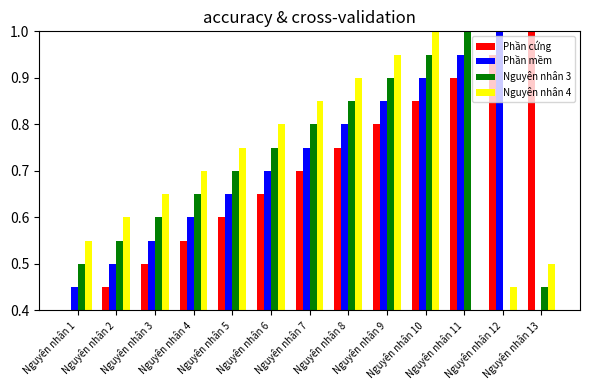

What is the greatest value displayed?

1.0